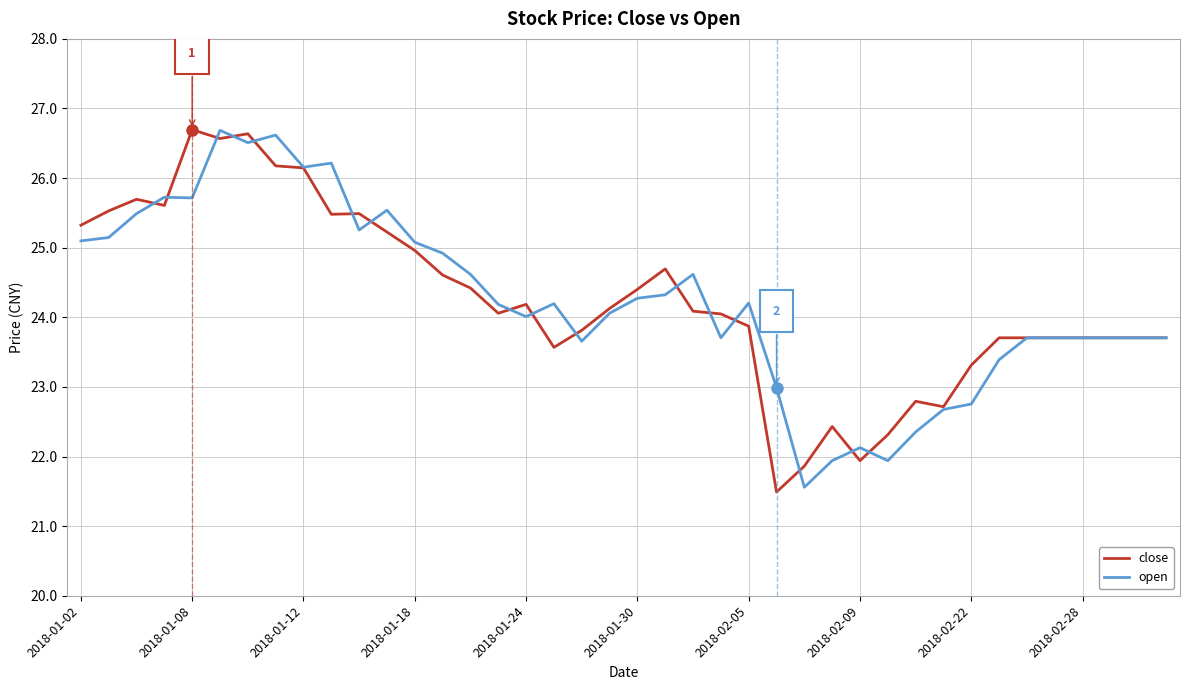

What is the maximum value for close?

26.7